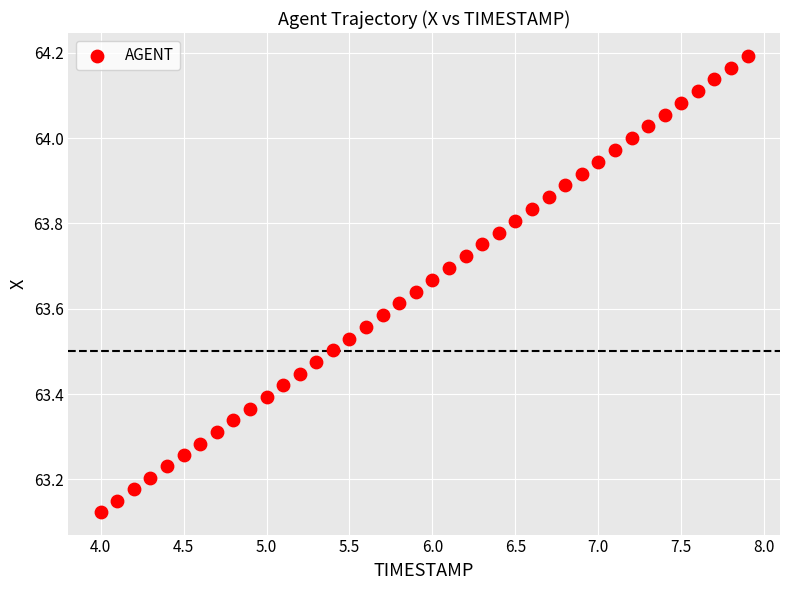

What is the range of X values (max minus min)?

3.9